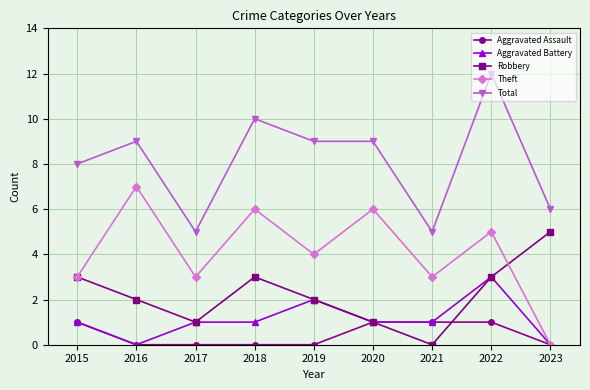

Reading left to right, transcribe all the data shown in this chart.

Aggravated Assault: 2015=1	2016=0	2017=0	2018=0	2019=0	2020=1	2021=1	2022=1	2023=0
Aggravated Battery: 2015=1	2016=0	2017=1	2018=1	2019=2	2020=1	2021=1	2022=3	2023=0
Robbery: 2015=3	2016=2	2017=1	2018=3	2019=2	2020=1	2021=0	2022=3	2023=5
Theft: 2015=3	2016=7	2017=3	2018=6	2019=4	2020=6	2021=3	2022=5	2023=0
Total: 2015=8	2016=9	2017=5	2018=10	2019=9	2020=9	2021=5	2022=12	2023=6